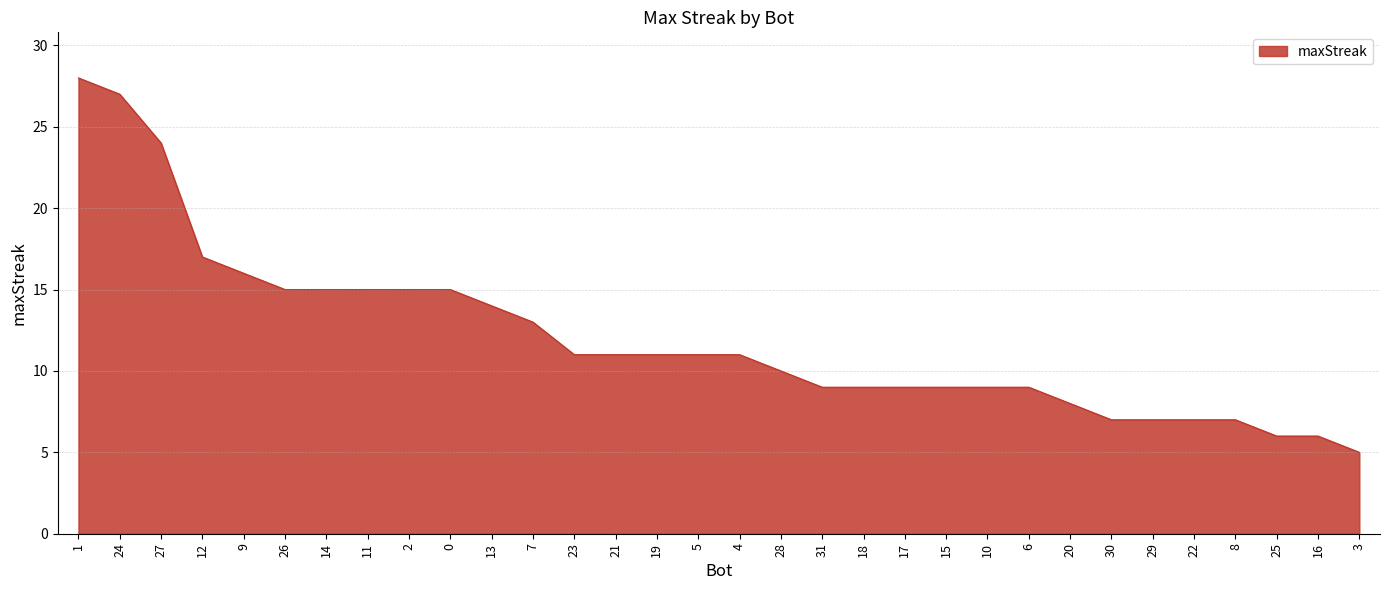

Where does the data first go above 11?

1